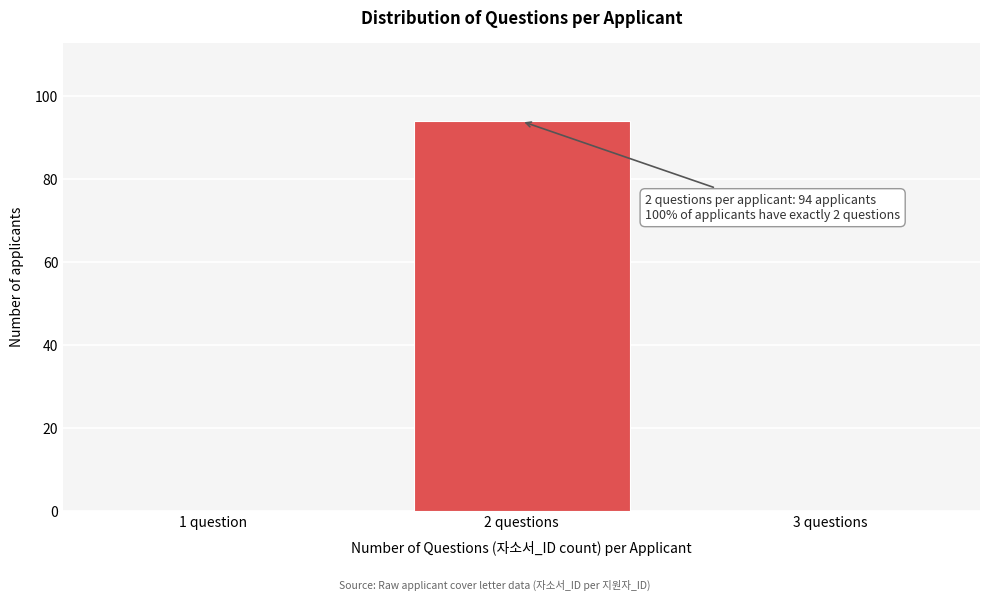

Reading left to right, transcribe all the data shown in this chart.

1 question=0	2 questions=94	3 questions=0